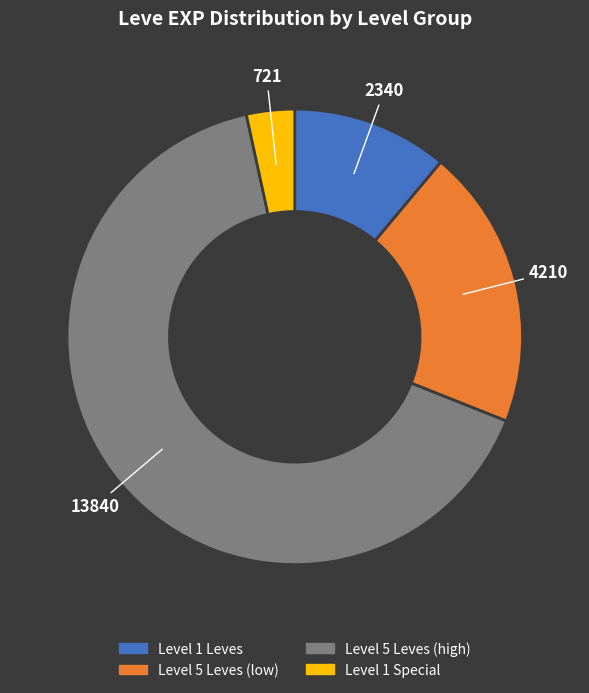

Is there any slice that represents more than half of the pie?

Yes